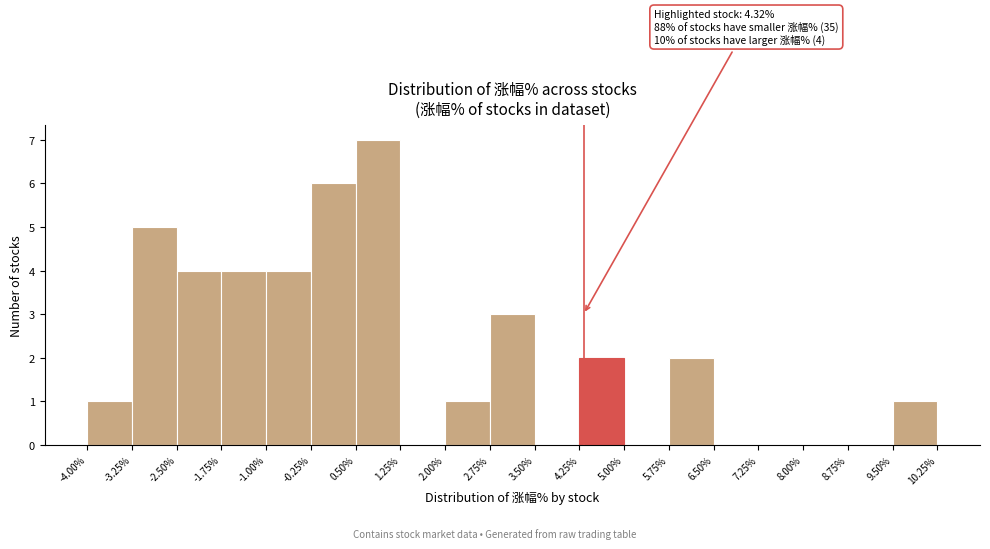

Over which range of the x-axis is the bar tallest?

0.50% to 1.25%